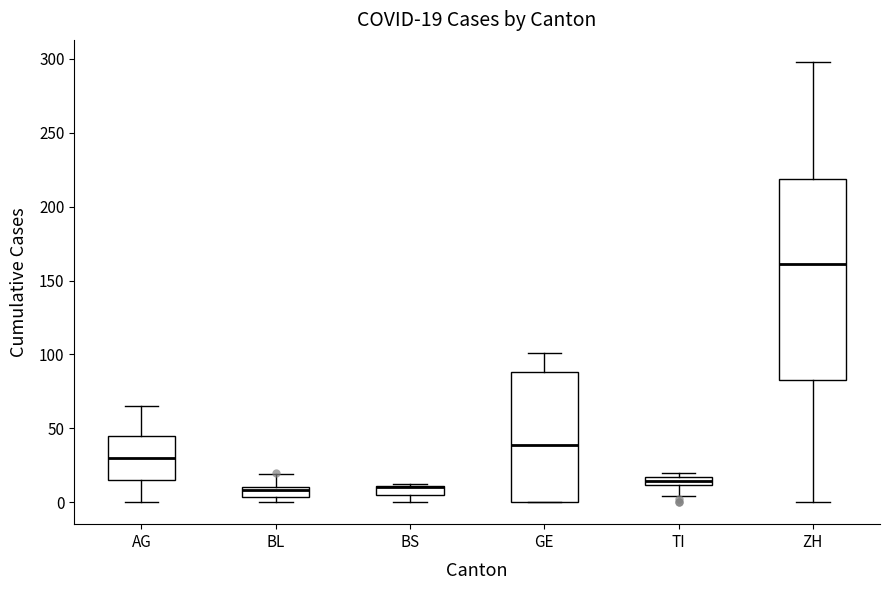

Comparing the boxes themselves (not the whiskers), which one is the tallest?

ZH